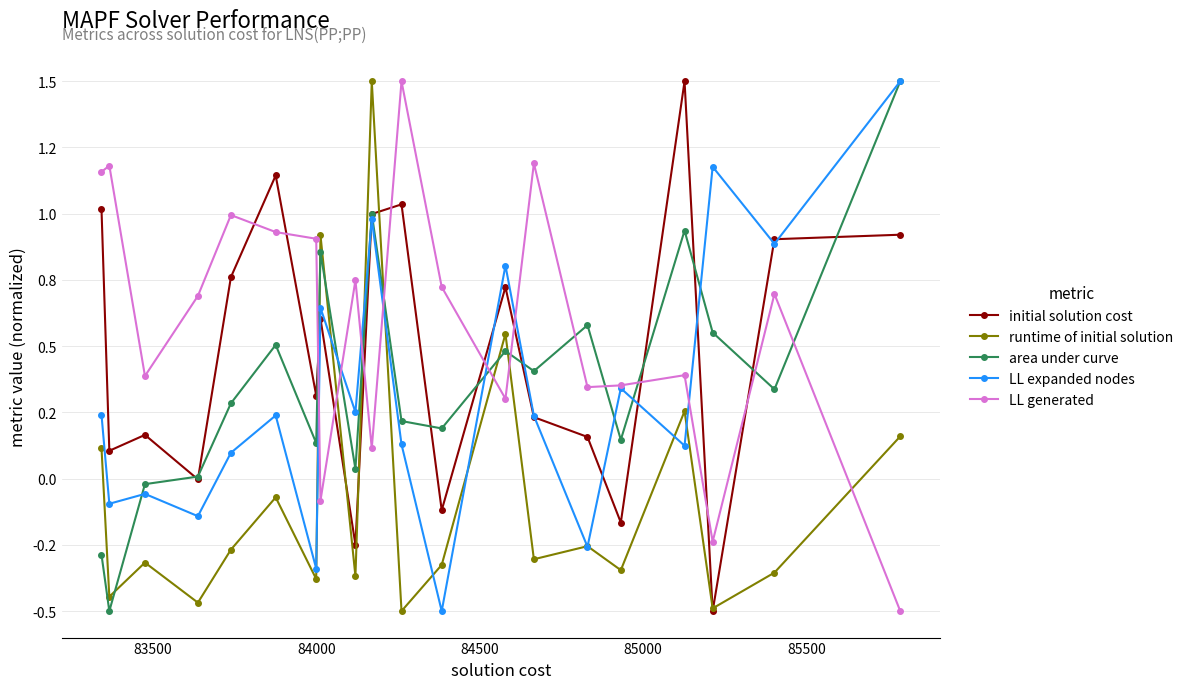

What are all the series names shown in the legend?

initial solution cost, runtime of initial solution, area under curve, LL expanded nodes, LL generated